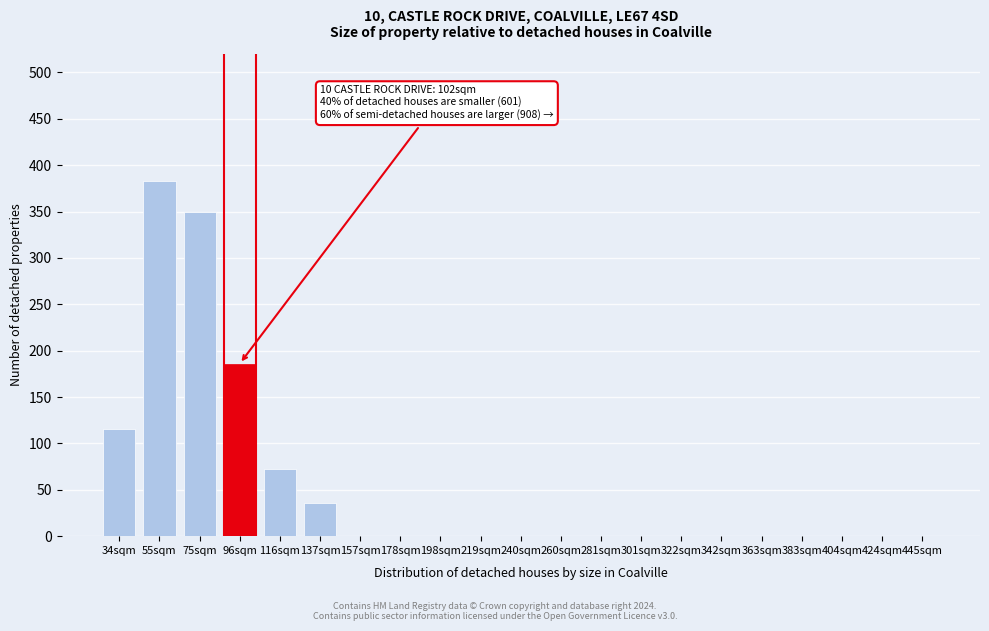

Reading left to right, transcribe all the data shown in this chart.

34sqm=116	55sqm=383	75sqm=350	96sqm=186	116sqm=72	137sqm=36	157sqm=0	178sqm=0	198sqm=0	219sqm=0	240sqm=0	260sqm=0	281sqm=0	301sqm=0	322sqm=0	342sqm=0	363sqm=0	383sqm=0	404sqm=0	424sqm=0	445sqm=0